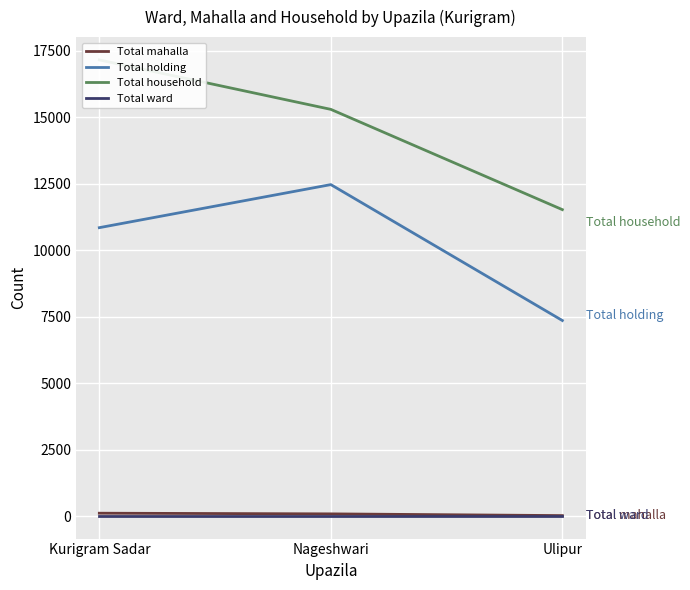

Does the chart display data point markers on the line(s)?

No